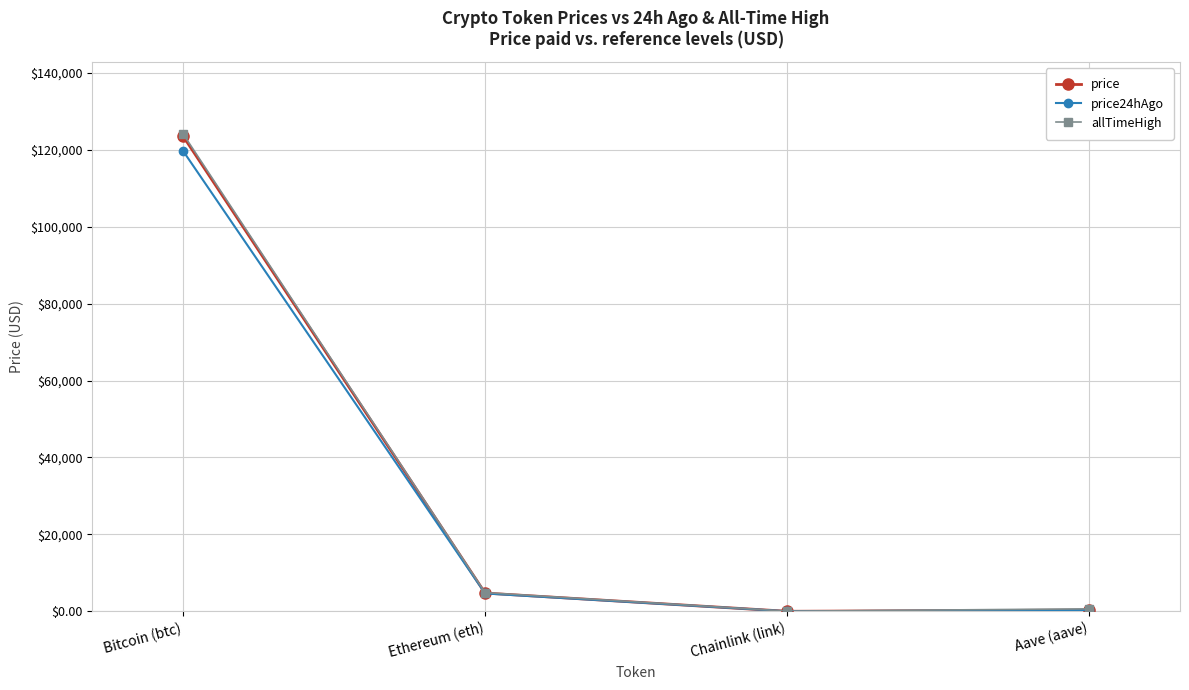

What is the label of the 1st point from the left?

Bitcoin (btc)